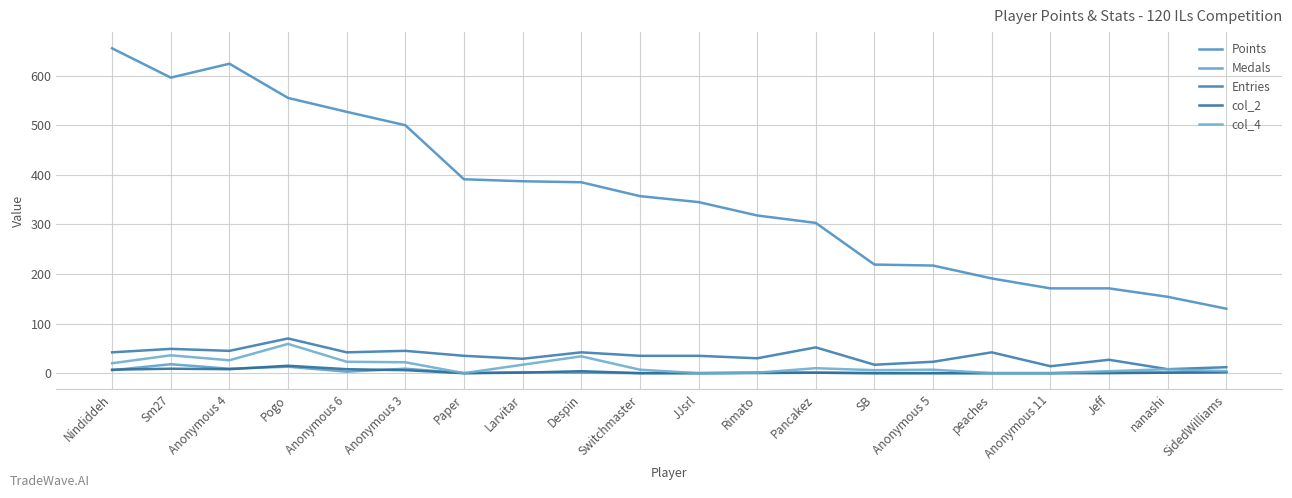

What is the greatest value displayed?

655